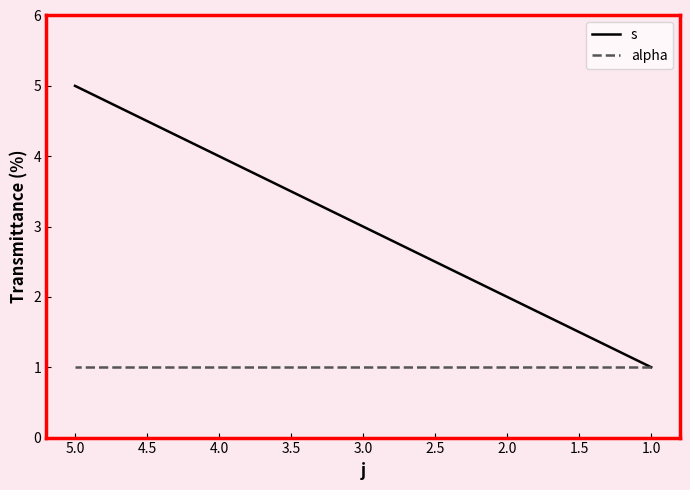

What is the average value of the alpha series?

1